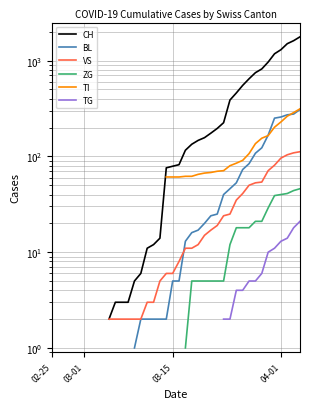

The value of TG at 32 is 3.2. True or false?

False